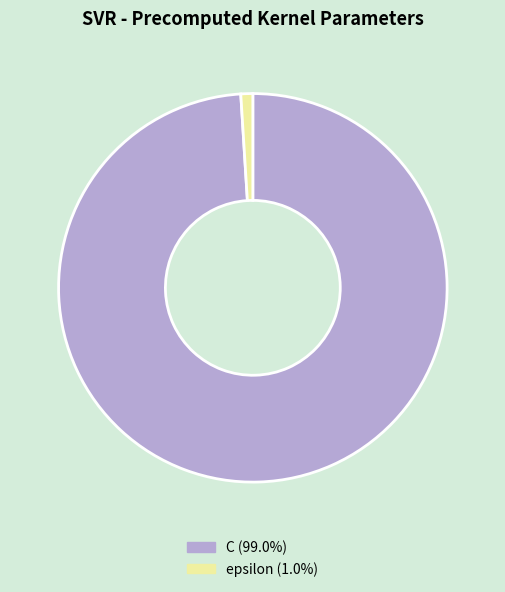

Which has a higher value, C or epsilon?

C